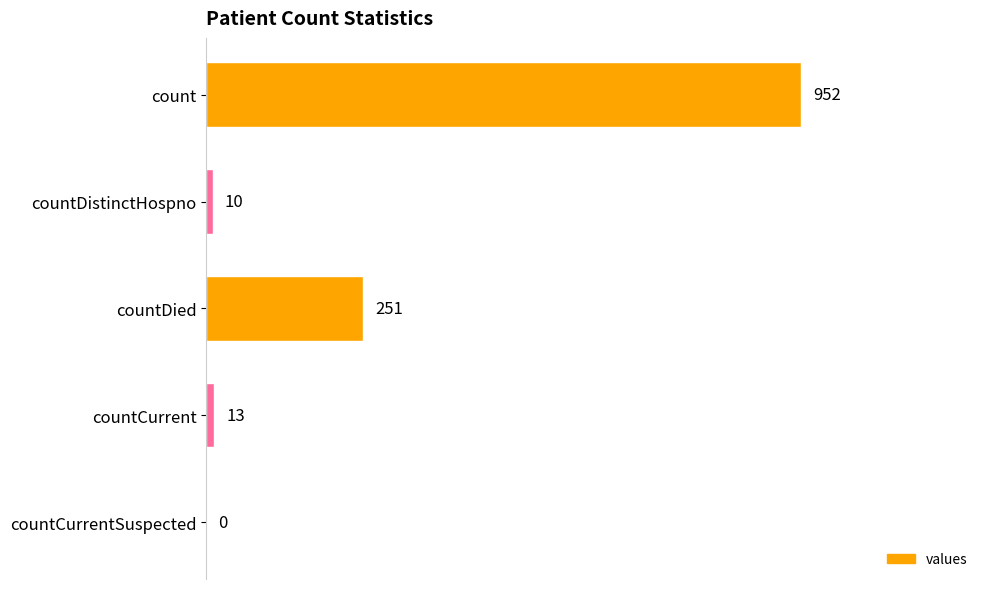

How many positive values are there?

4